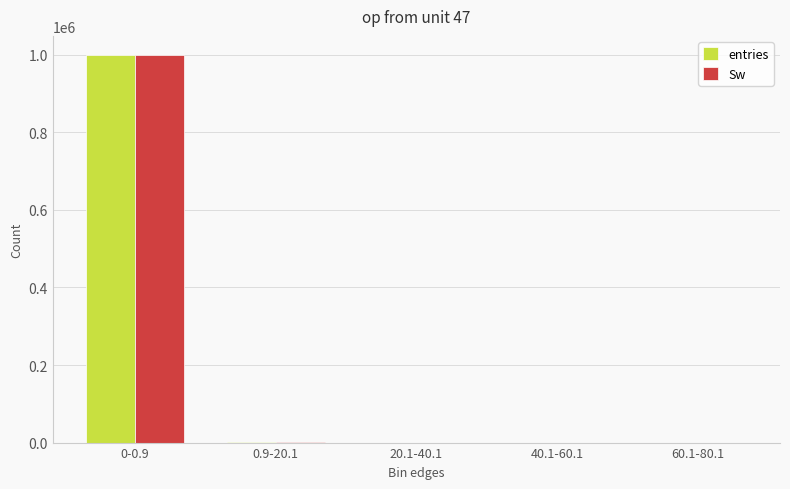

At which label does Sw reach its peak?

0-0.9